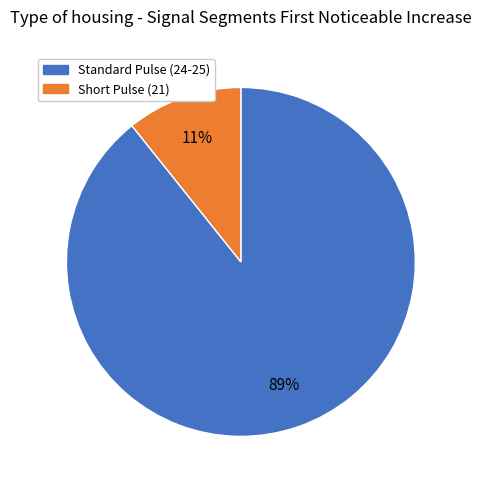

Is there any slice that represents more than half of the pie?

Yes